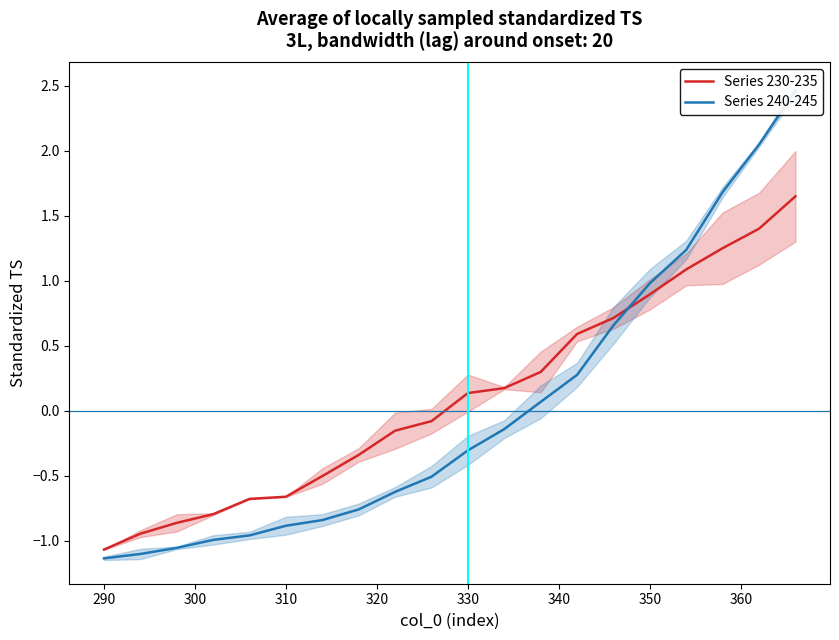

After their last crossing, which series has the higher values: Series 240-245 or Series 230-235?

Series 240-245